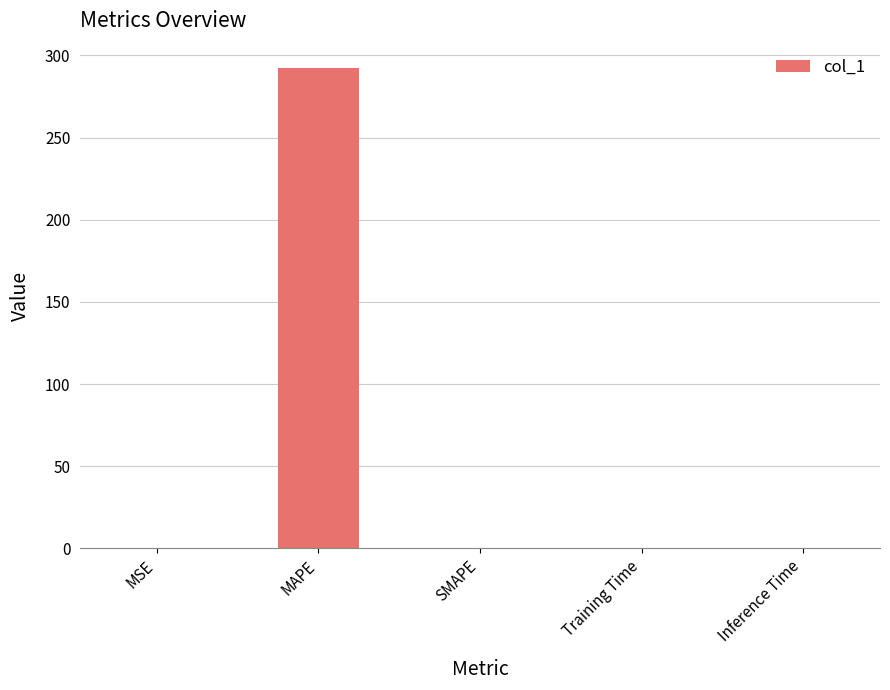

Is it true that the value at Inference Time is 0.0?

True